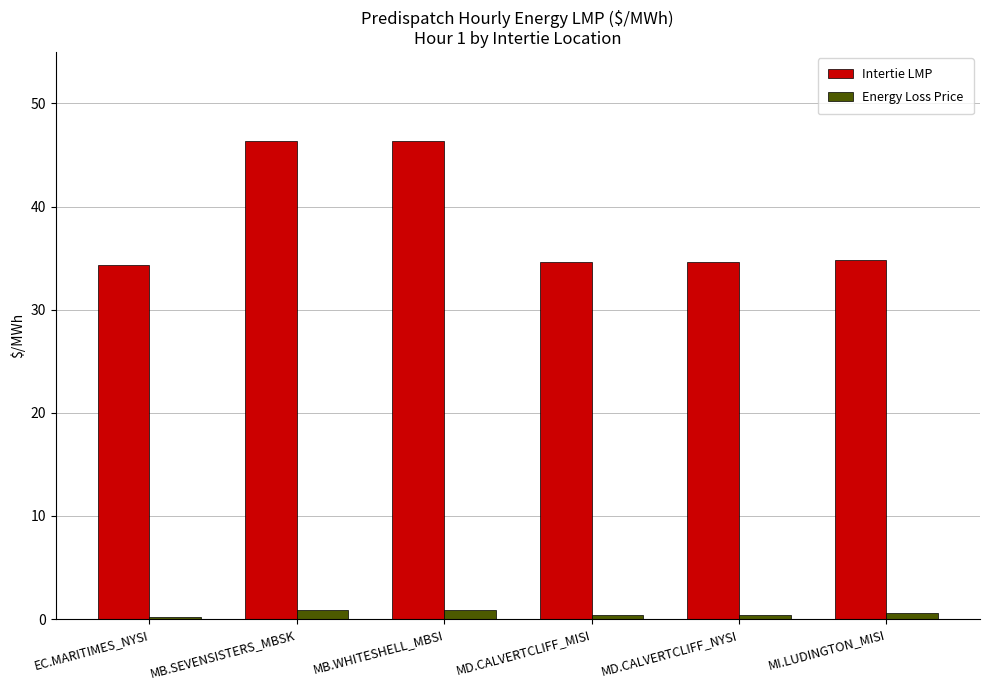

How many bars are there in total?

12